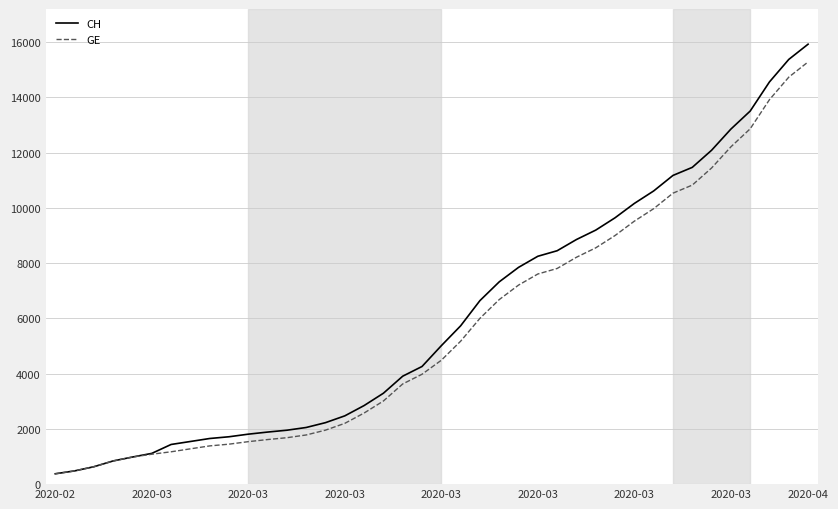

What is the maximum value shown in the chart?

15926